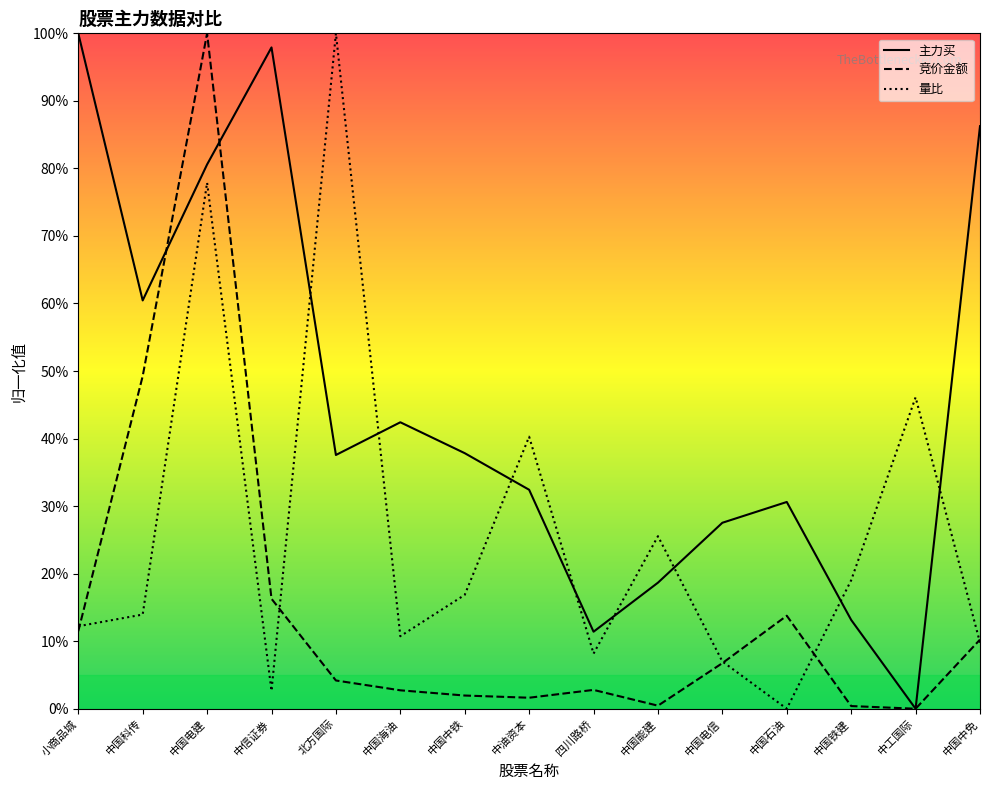

How many lines are shown in the chart?

3